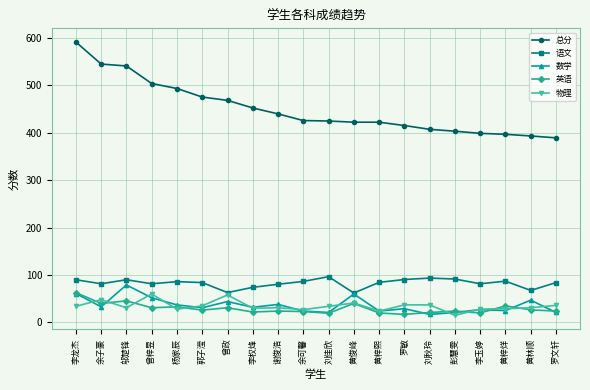

True or false: 语文 has a value of 63.0 at 曾政.

True